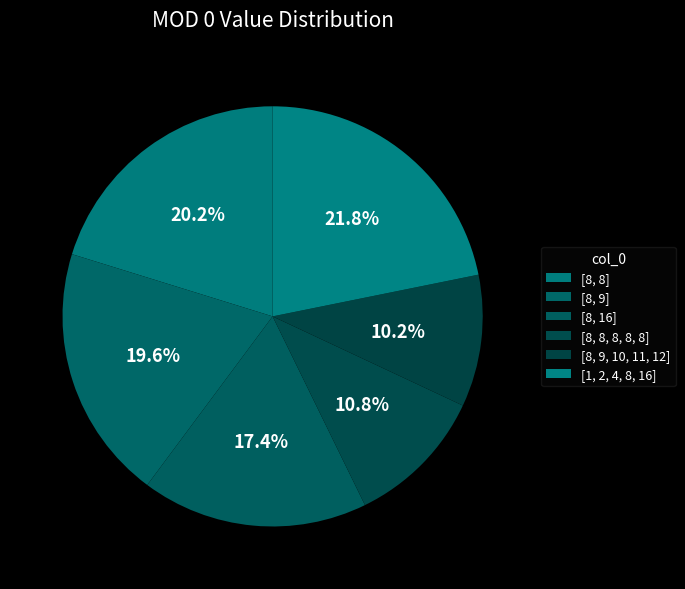

Between [8, 9] and [8, 9, 10, 11, 12], which is larger?

[8, 9]